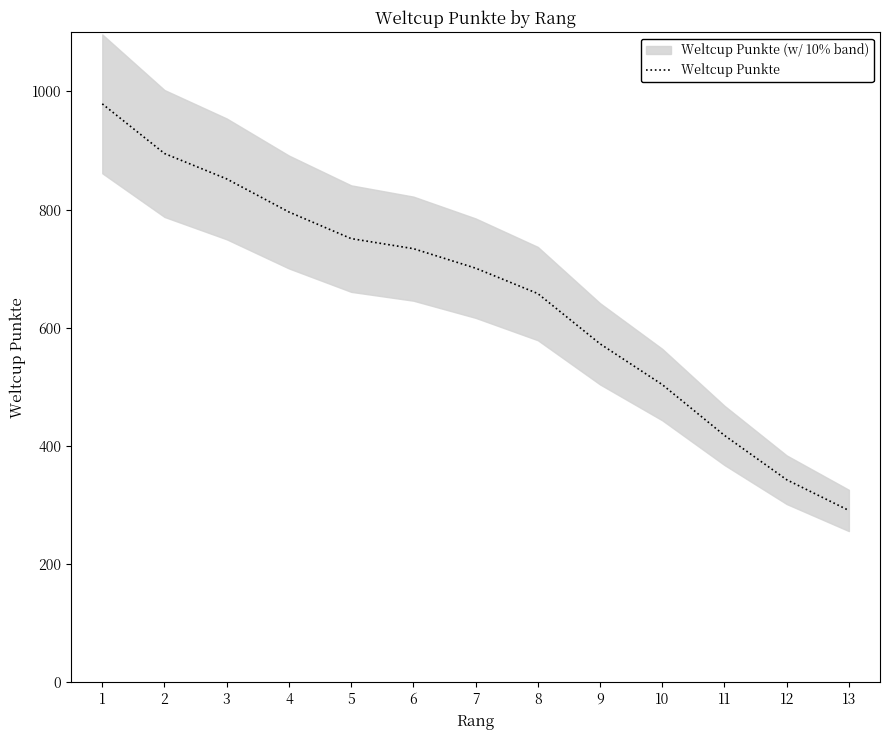

Reading left to right, list all the values displayed in this chart.

979	895	852	796	751	734	701	658	573	504	418	343	291